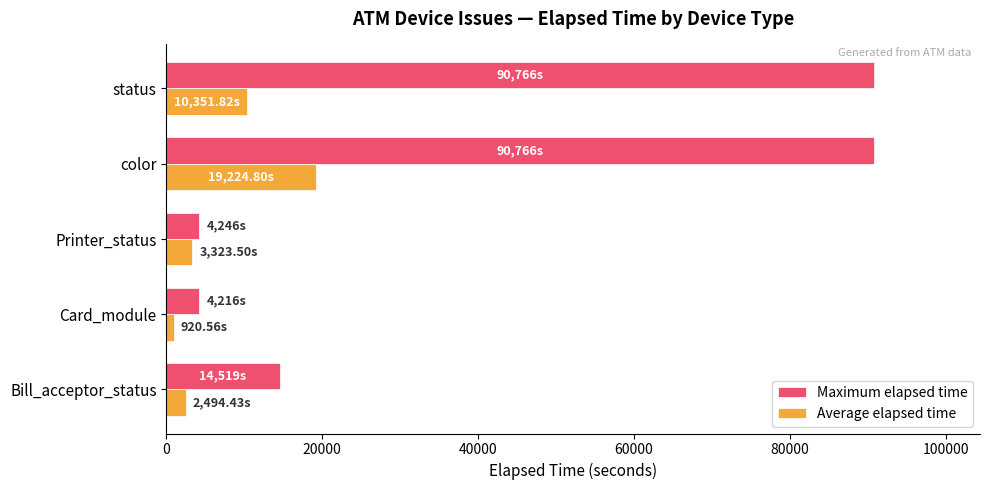

What is the total value across all series at Printer_status?

7569.5